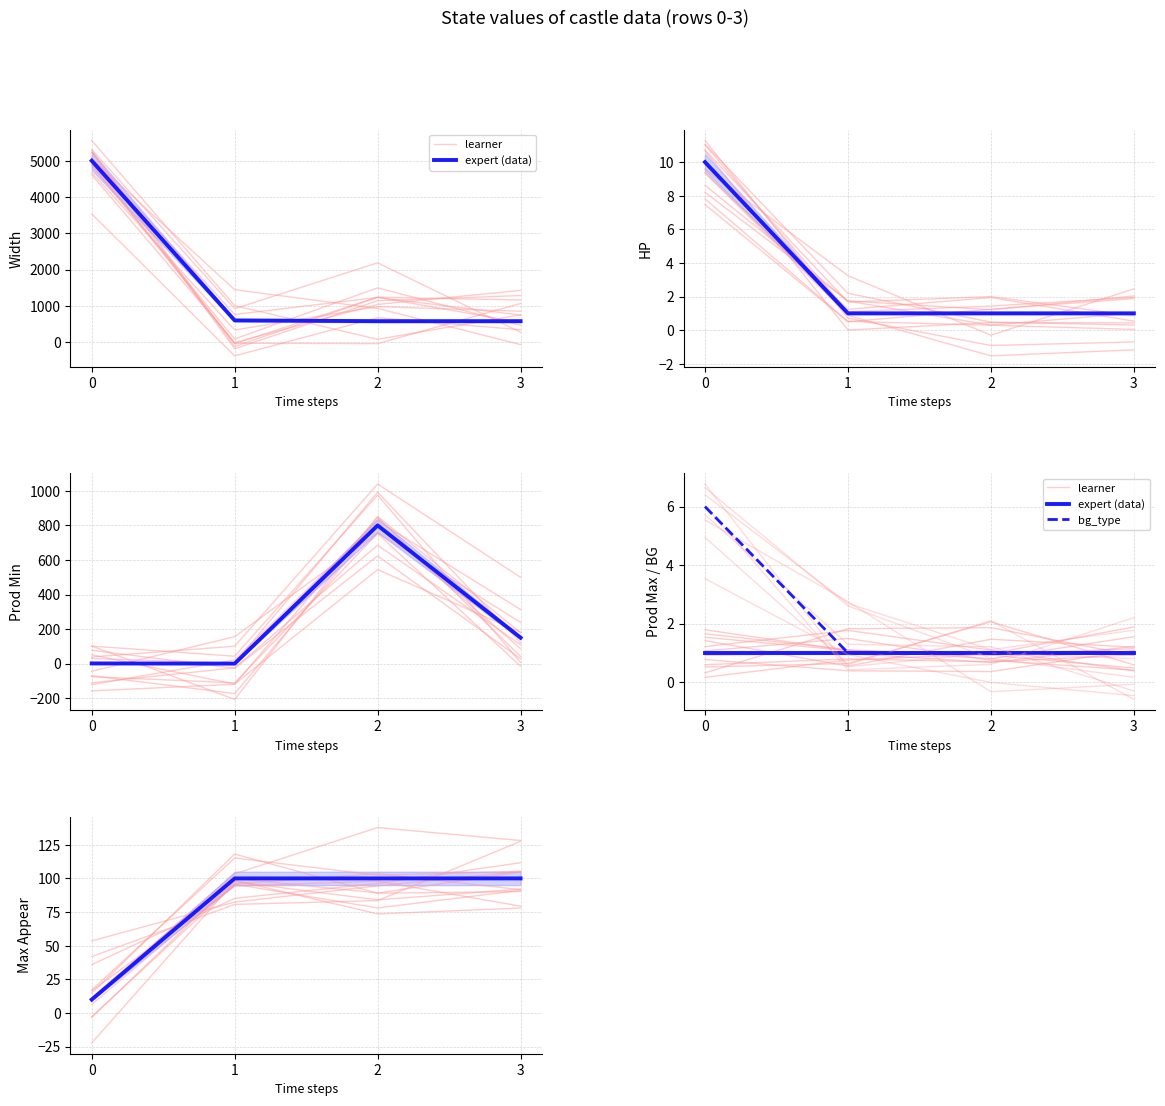

Is this an area chart (filled region under the line)?

No